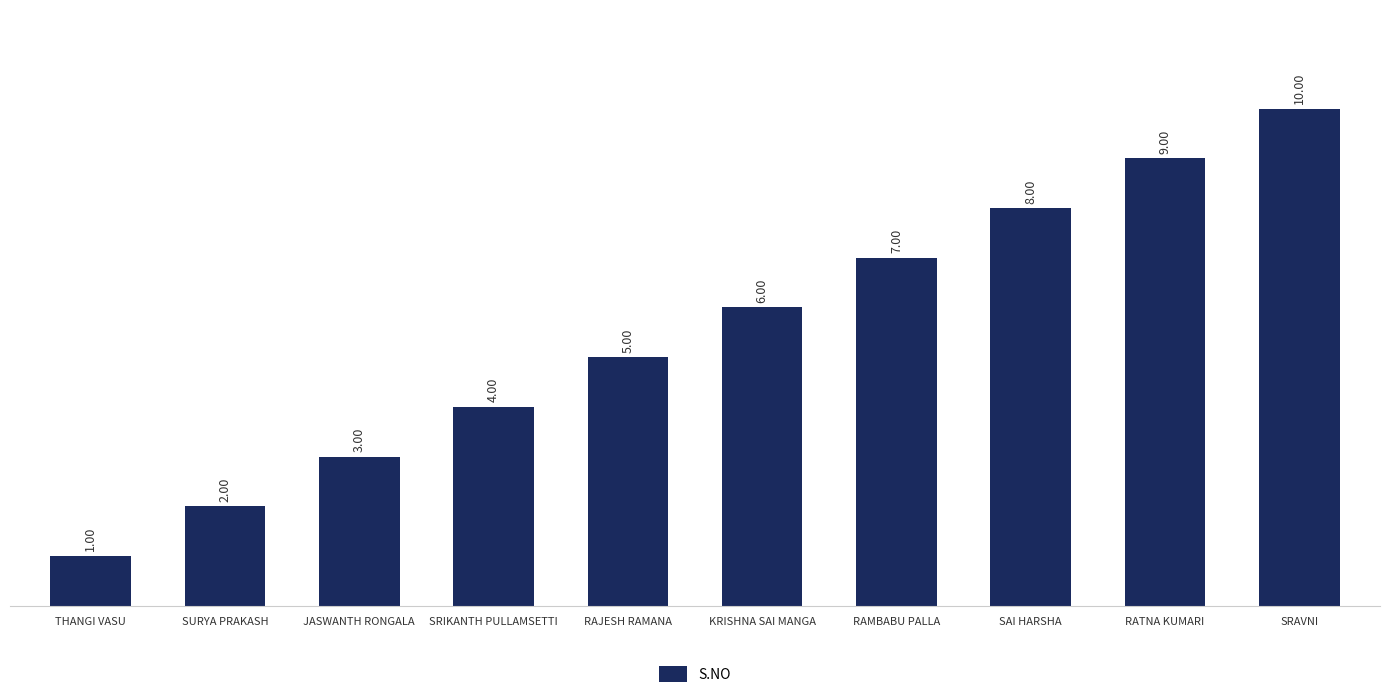

How many data points does each series have?

10